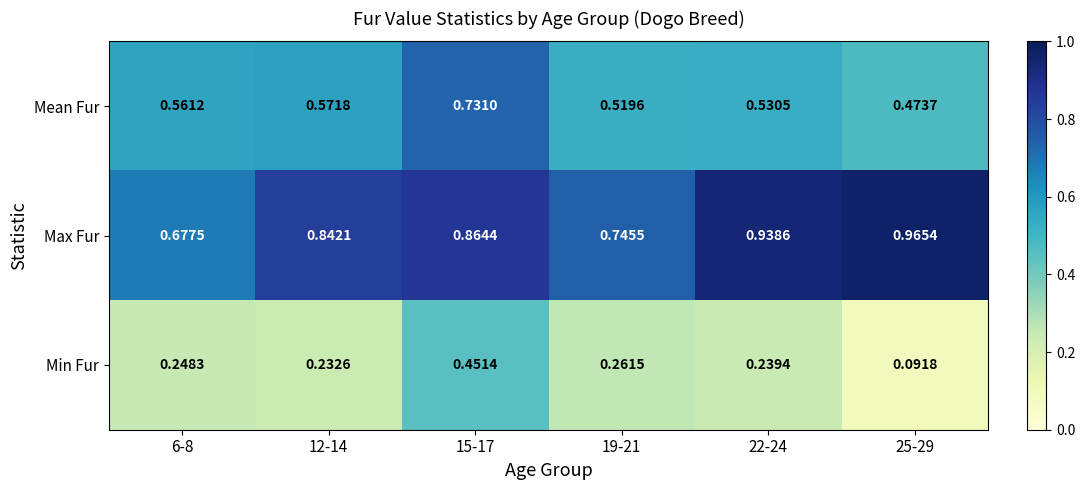

At 22-24, list the series in order from smallest to largest.

Min Fur, Mean Fur, Max Fur